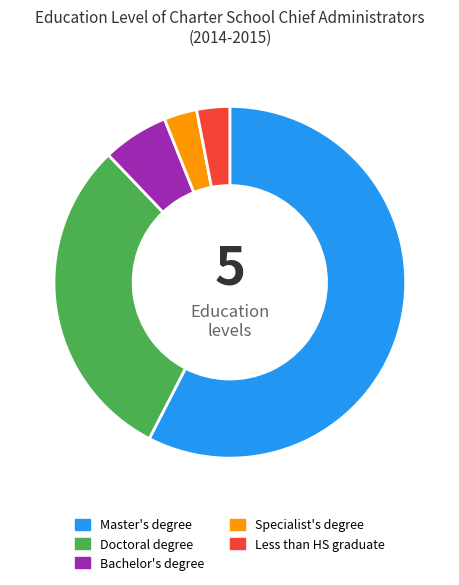

Which has a higher value, Bachelor's degree or Specialist's degree?

Bachelor's degree